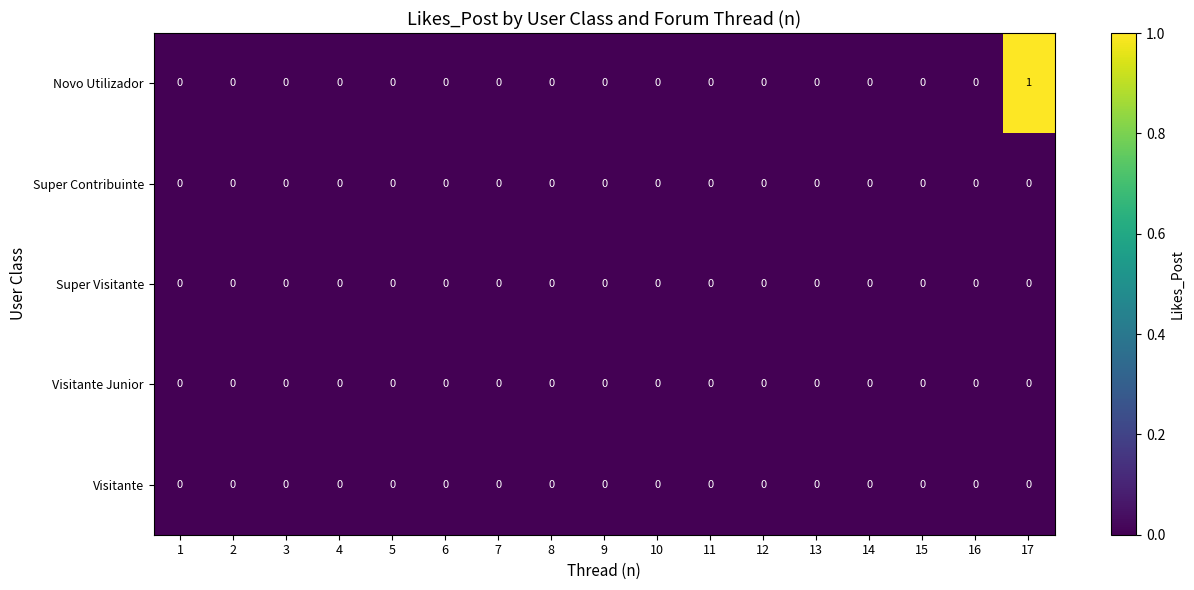

At which category is the sum across all series the highest?

17